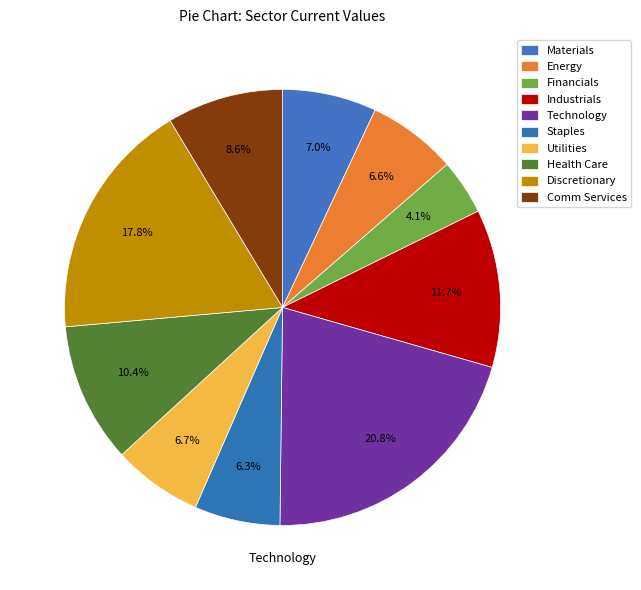

Rank the categories by value from lowest to highest.

Financials, Staples, Energy, Utilities, Materials, Comm Services, Health Care, Industrials, Discretionary, Technology